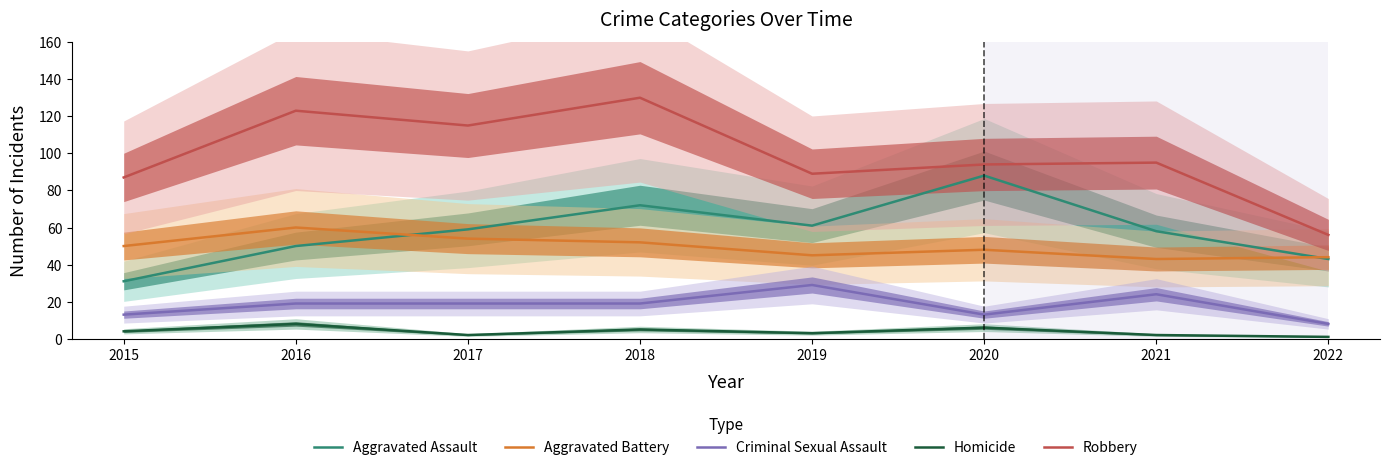

What is the difference between the maximum and second lowest values in the Criminal Sexual Assault series?

16